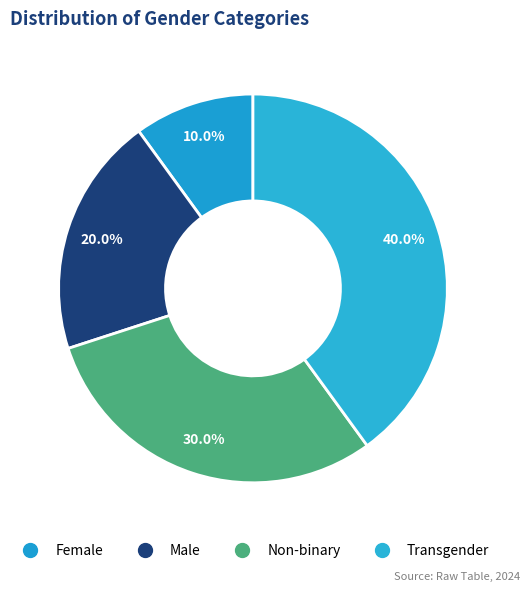

What is the total percentage of Male and Female?

30.0%